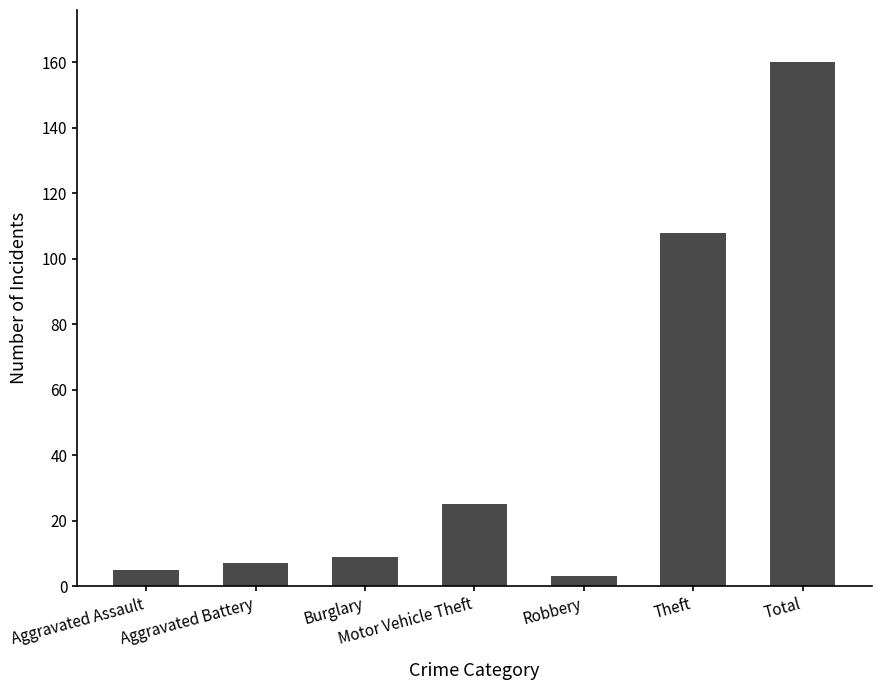

Rank the categories by value from lowest to highest.

Robbery, Aggravated Assault, Aggravated Battery, Burglary, Motor Vehicle Theft, Theft, Total